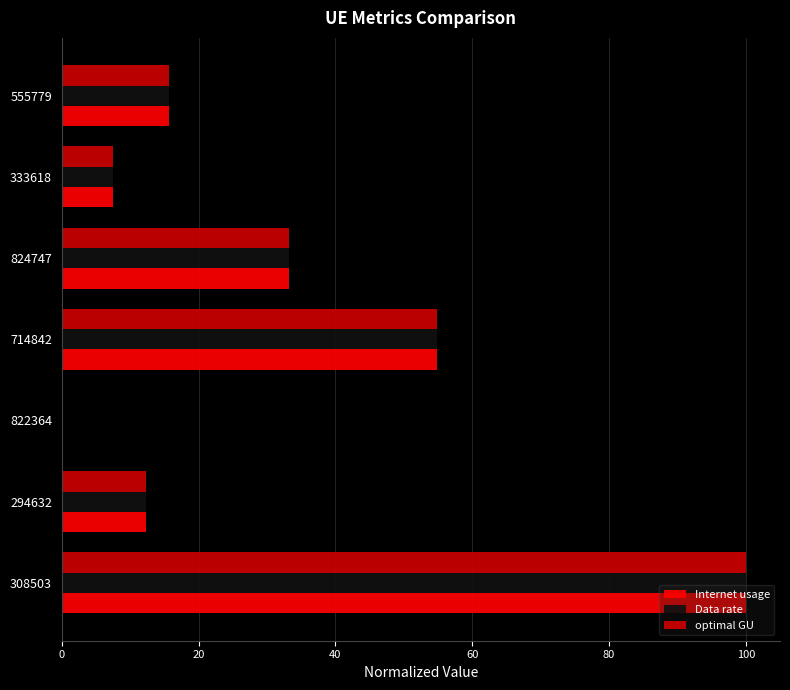

At which label is Internet usage closest to 50?

714842